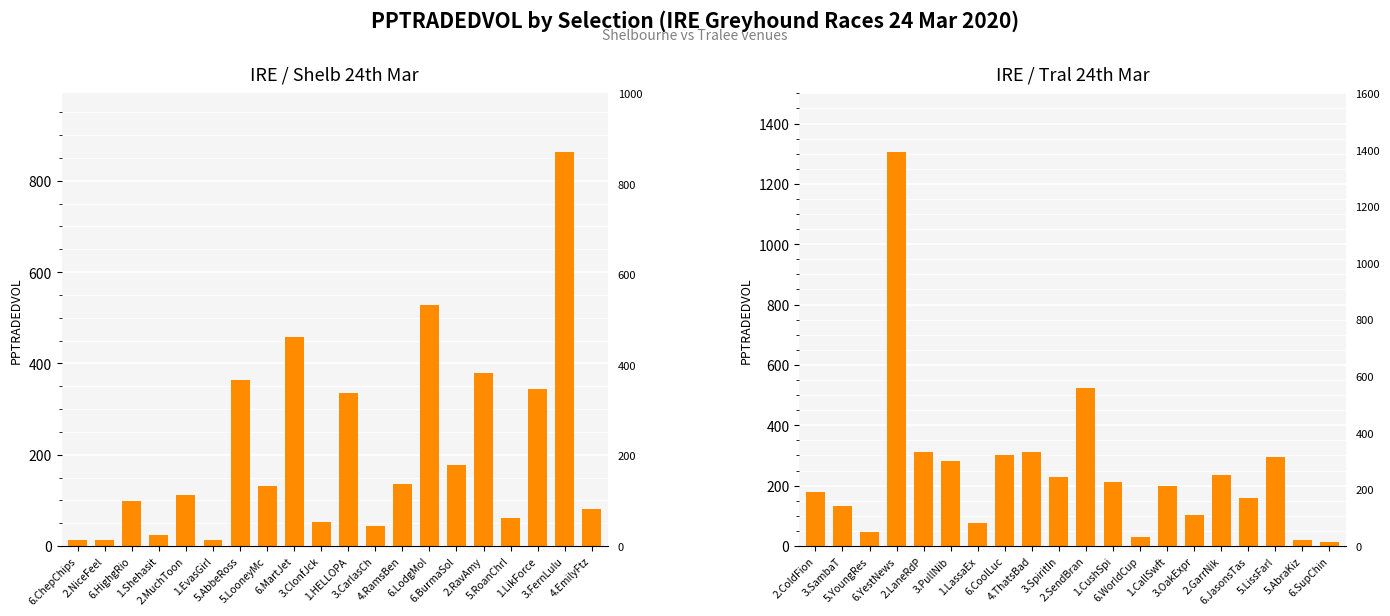

What is the highest value of the IRE / Tral 24th Mar series?

1305.4